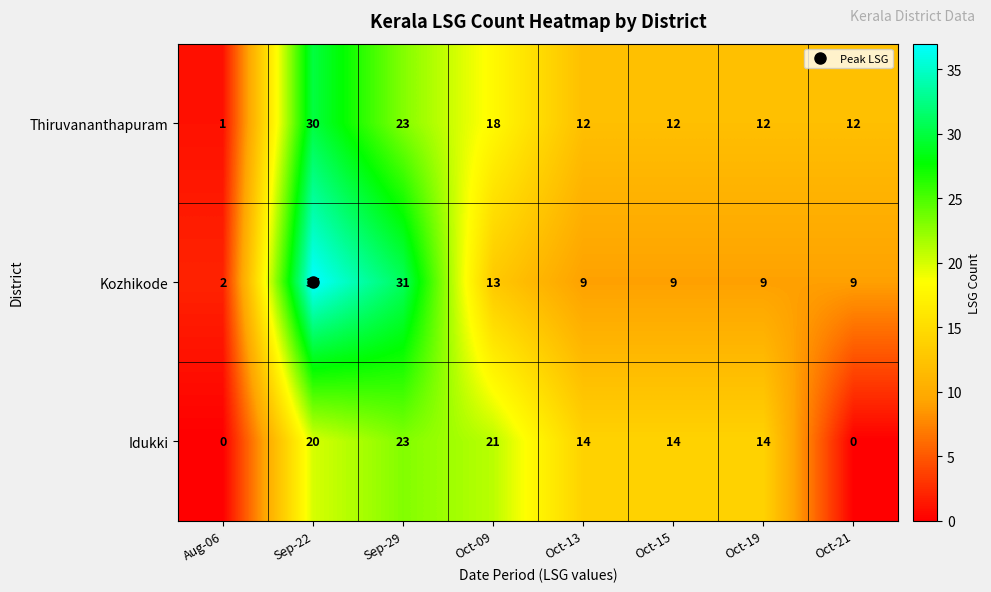

Is it true that Idukki equals 0 at Aug-06?

True